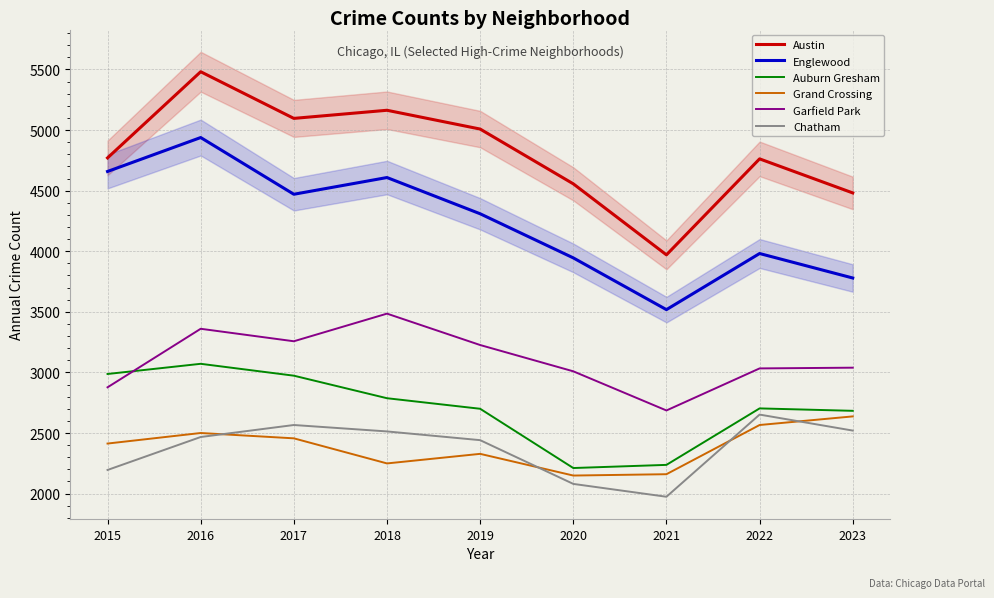

What is the total value across all series at 2015?

19900